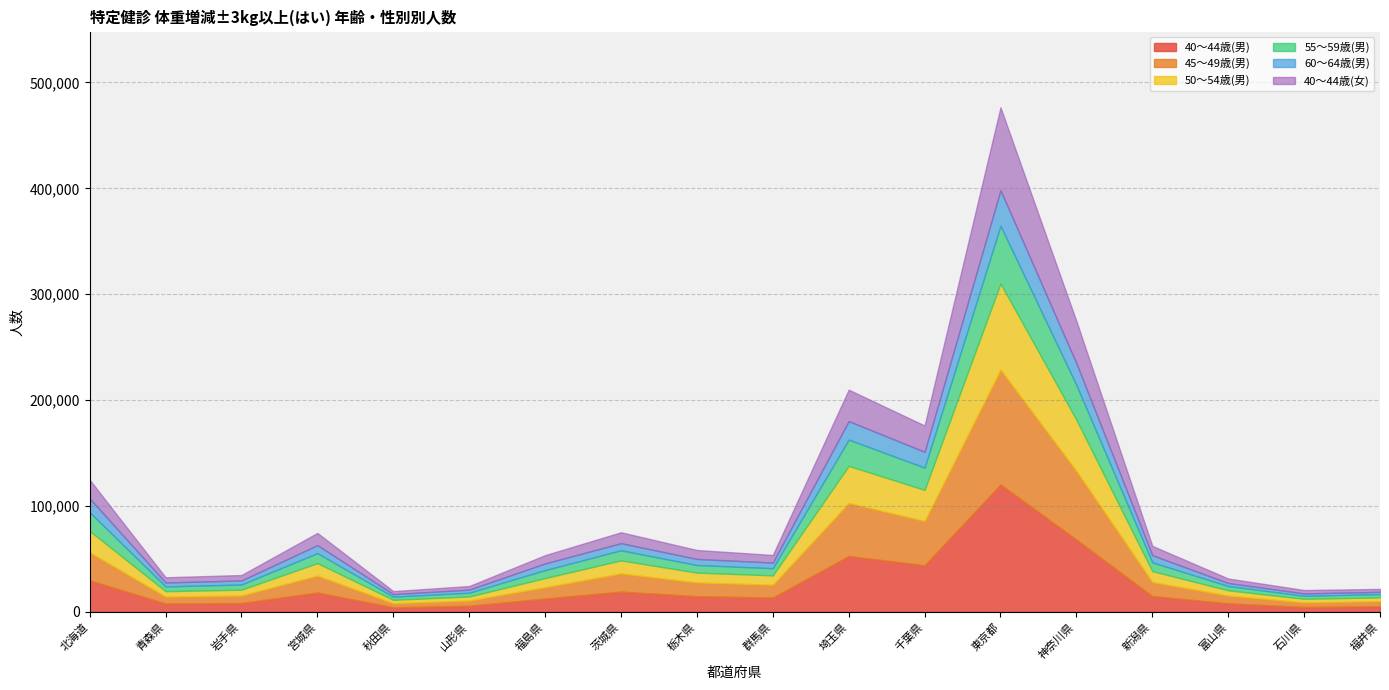

What is the total value across all series at 千葉県?

176014